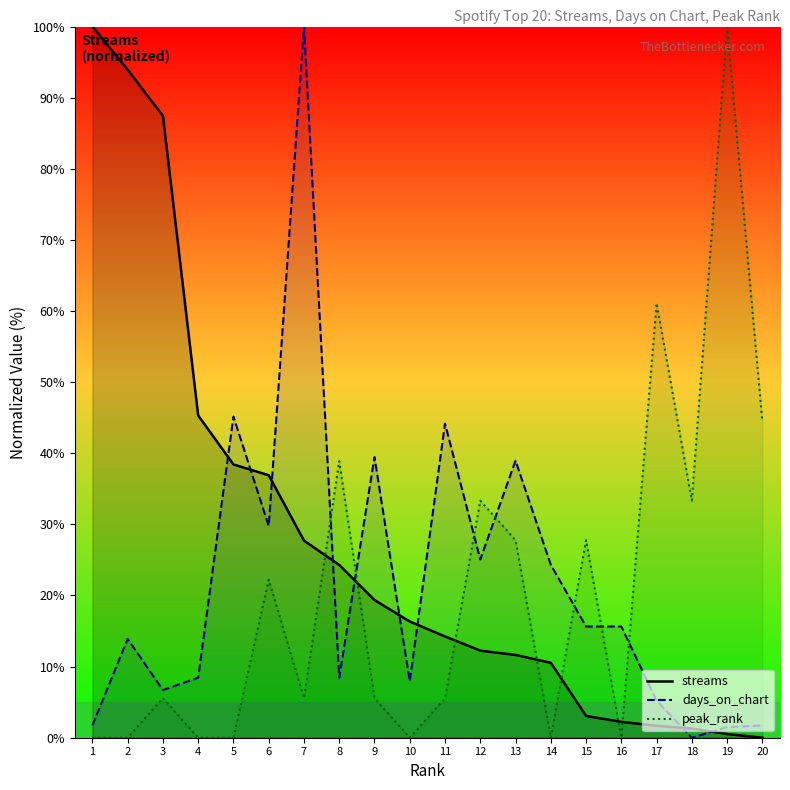

How many lines are shown in the chart?

3